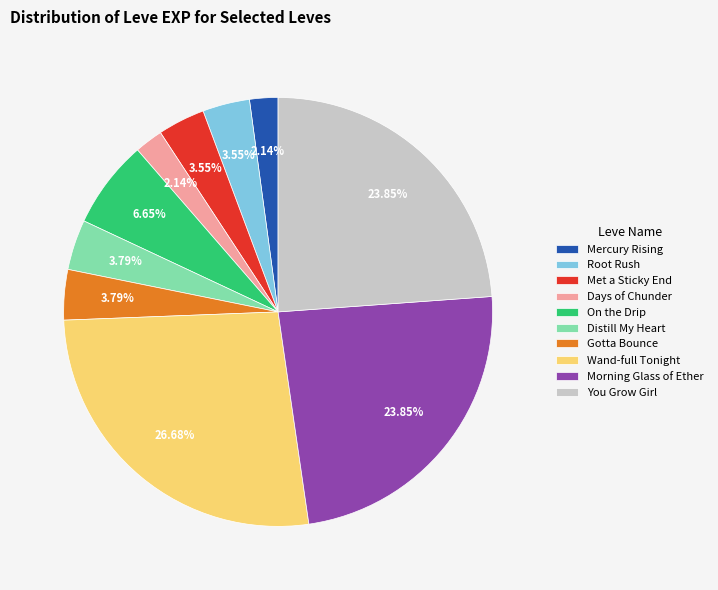

What is the largest slice in the pie chart?

Wand-full Tonight